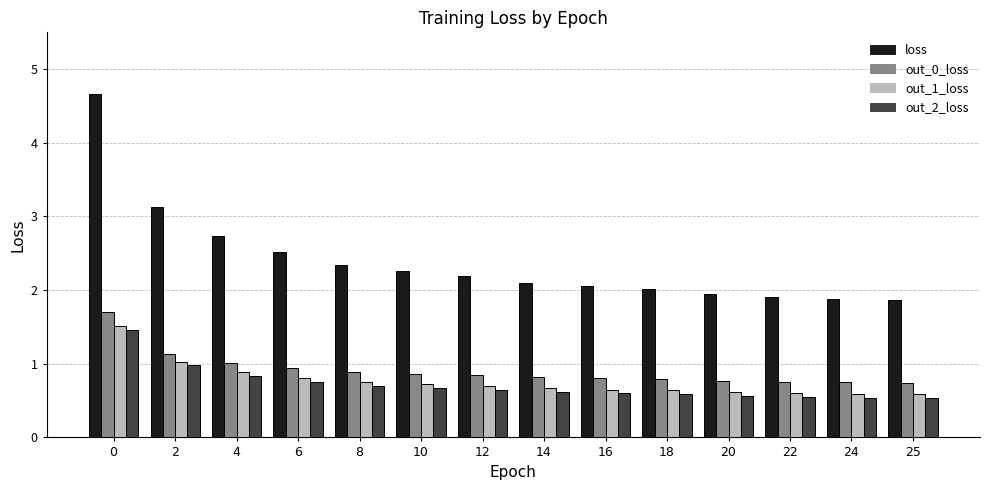

Which series has the largest total across all categories?

loss